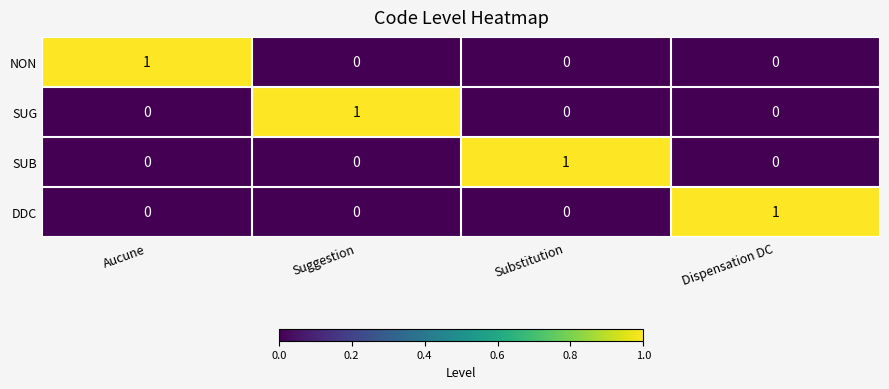

Which category has the highest value in the NON series?

Aucune